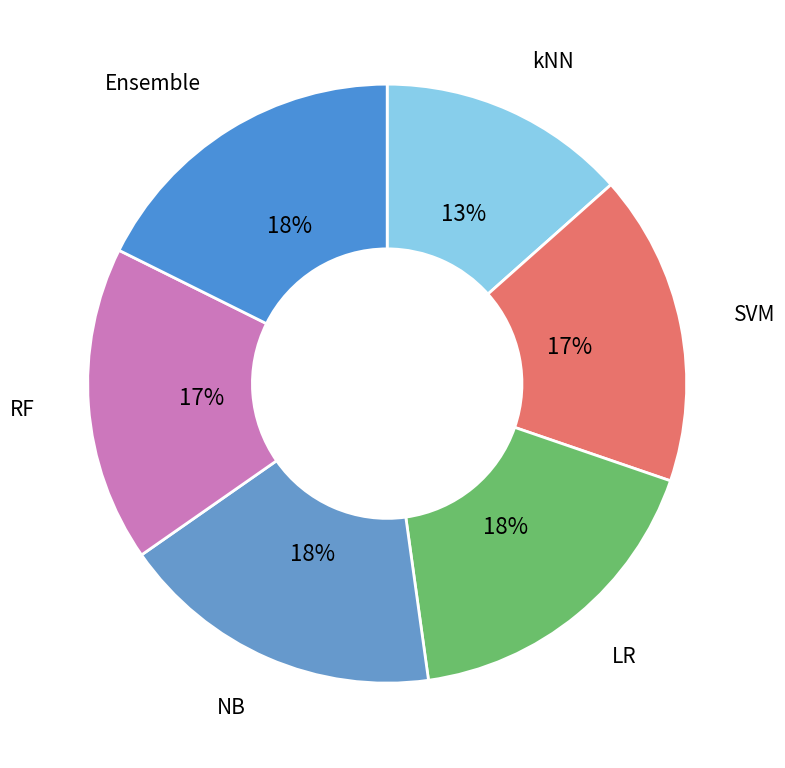

Which slice is the largest?

Ensemble